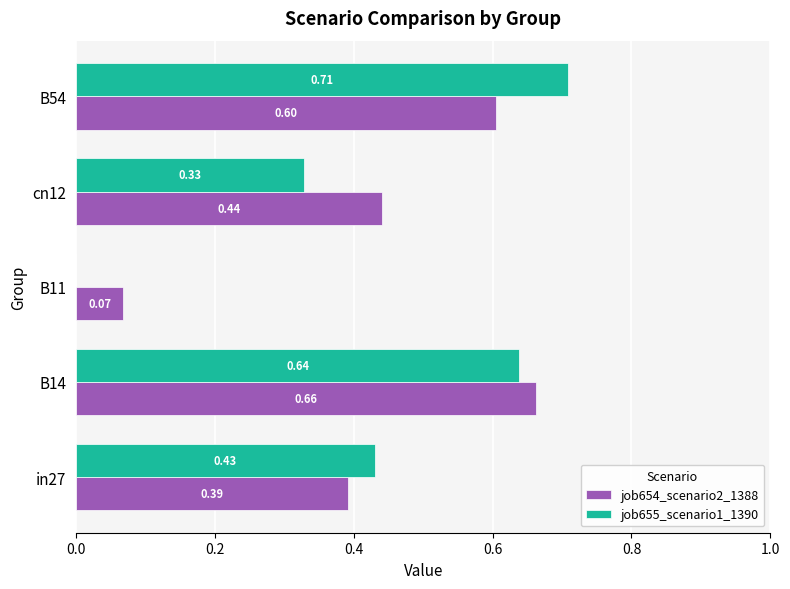

What is the sum of all job654_scenario2_1388 values?

2.2